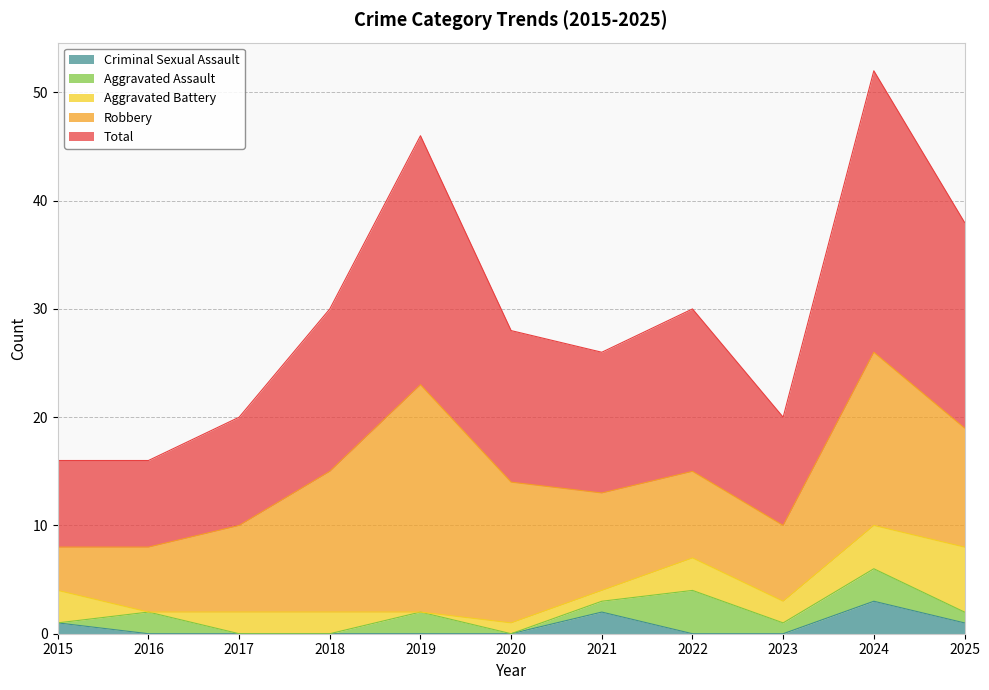

How many series are shown in this chart?

5